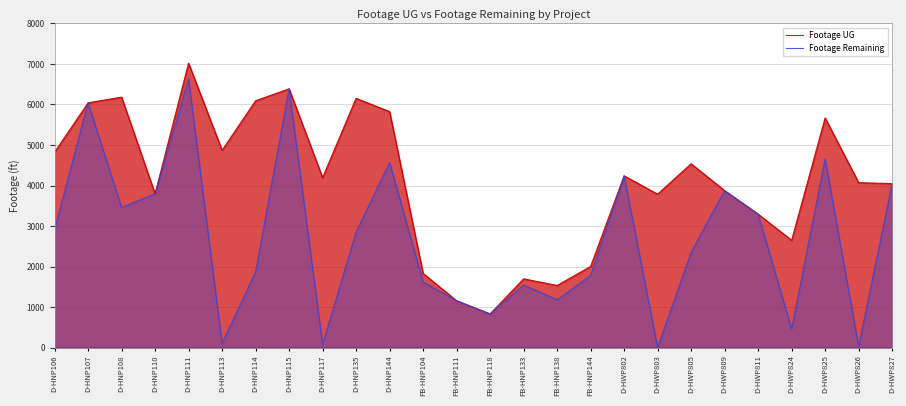

At D-HWP809, list the series in order from largest to smallest.

Footage UG, Footage Remaining